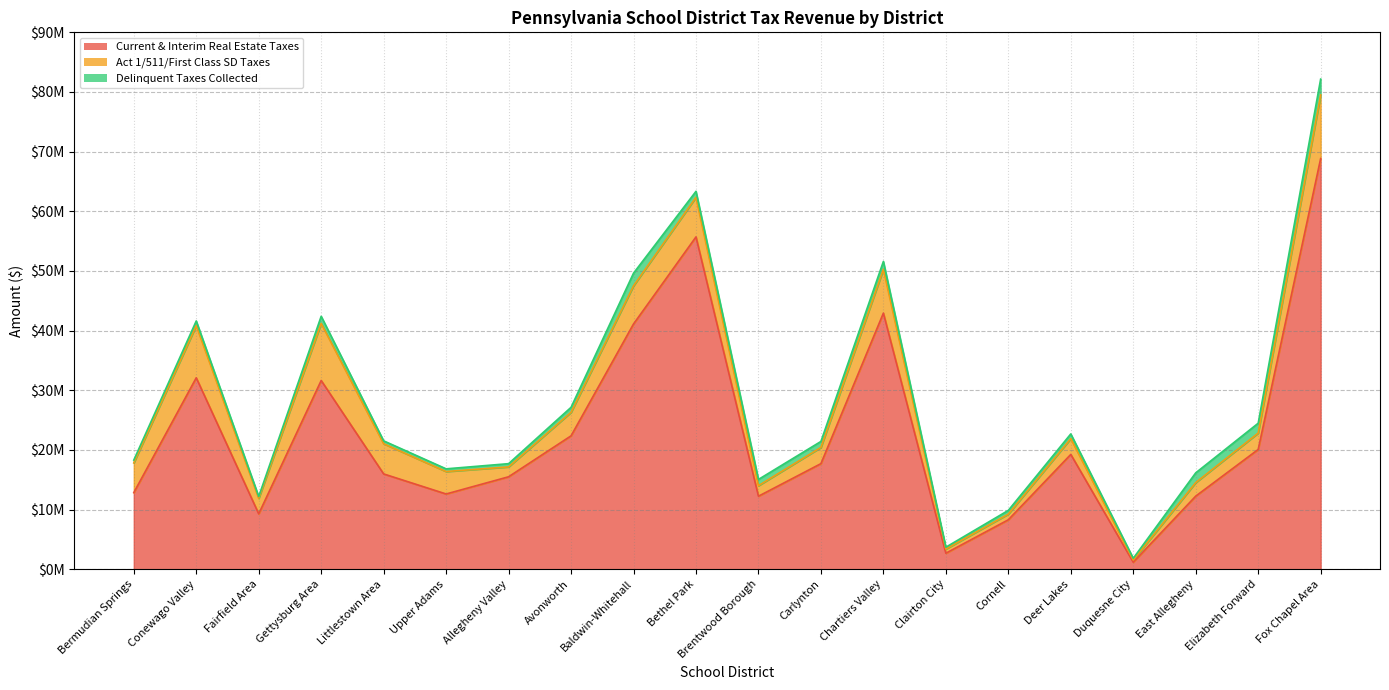

The act_1_act_511_and_first_class_sd_taxes_collected series shows 4541456.5 at Carlynton. True or false?

False